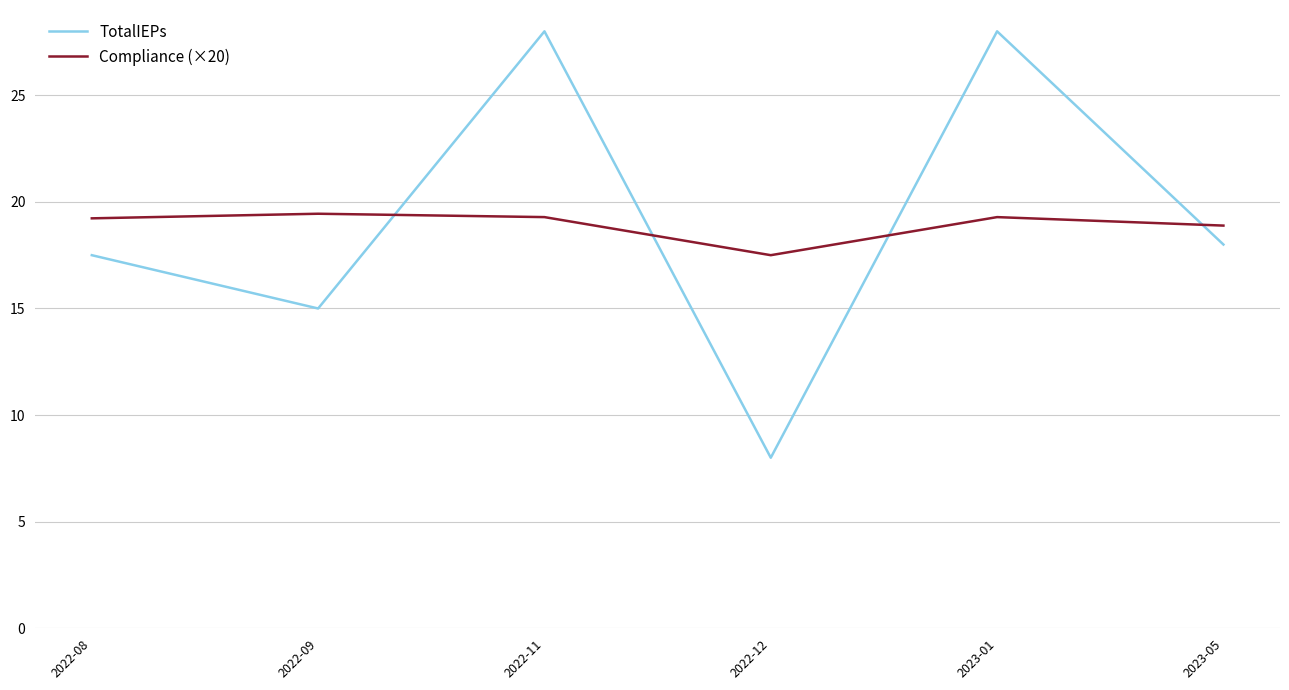

What is the spread (max minus min) of values at 2023-05?

0.9